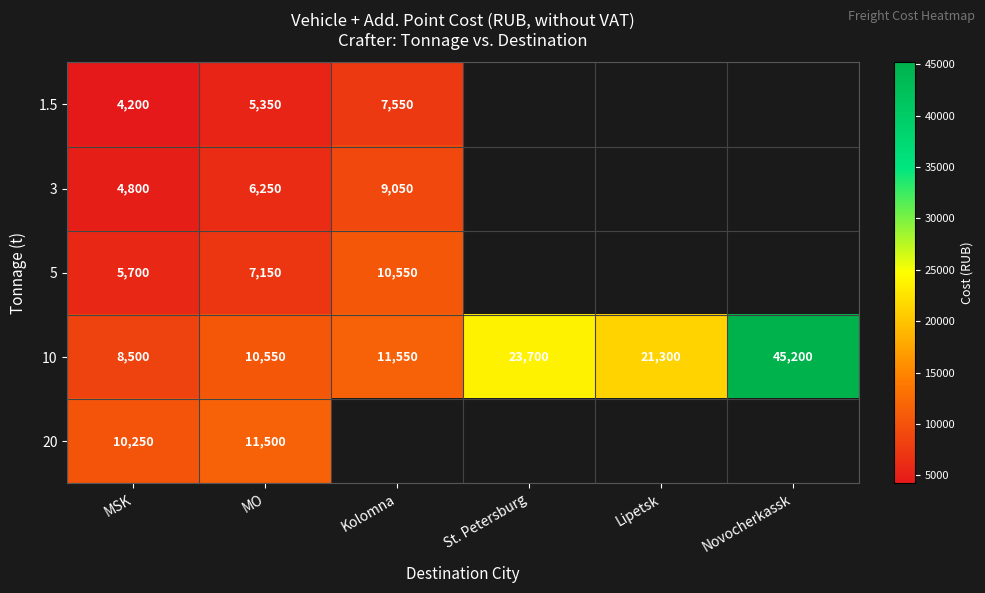

What is the sum of the 10 values at MO and St. Petersburg?

34250